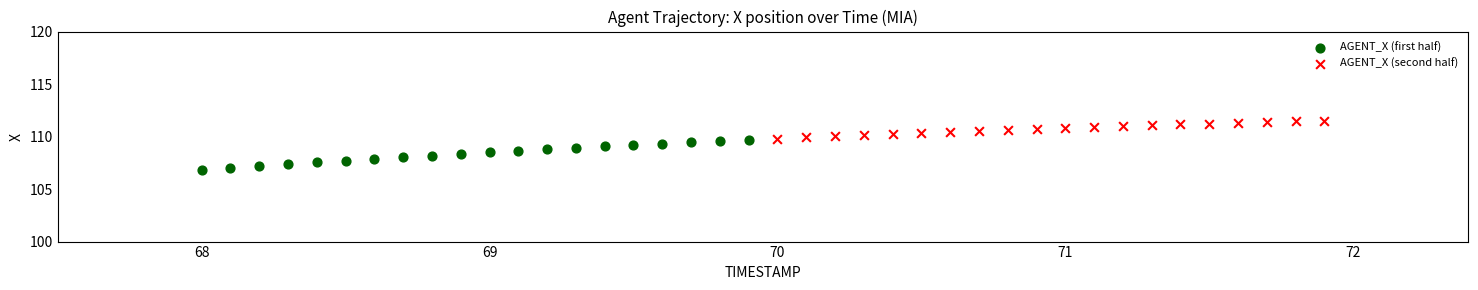

Which series has the widest spread of Y values?

AGENT_X (first half)